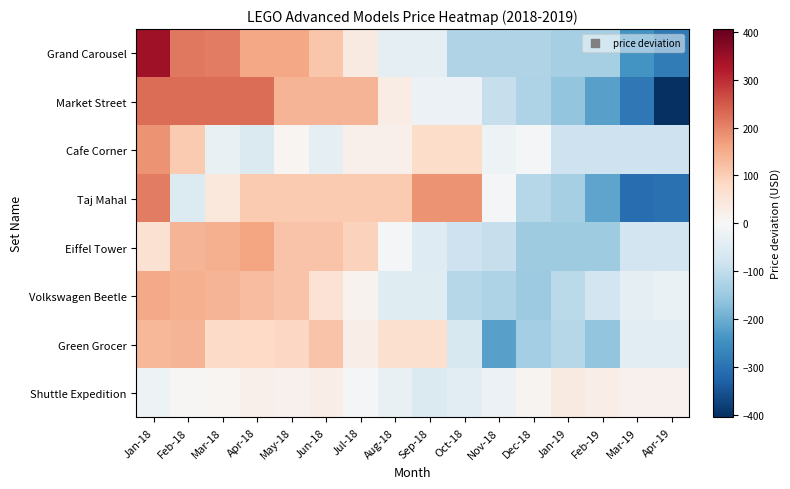

What is the difference between the highest and lowest values at Dec-18?

158.6